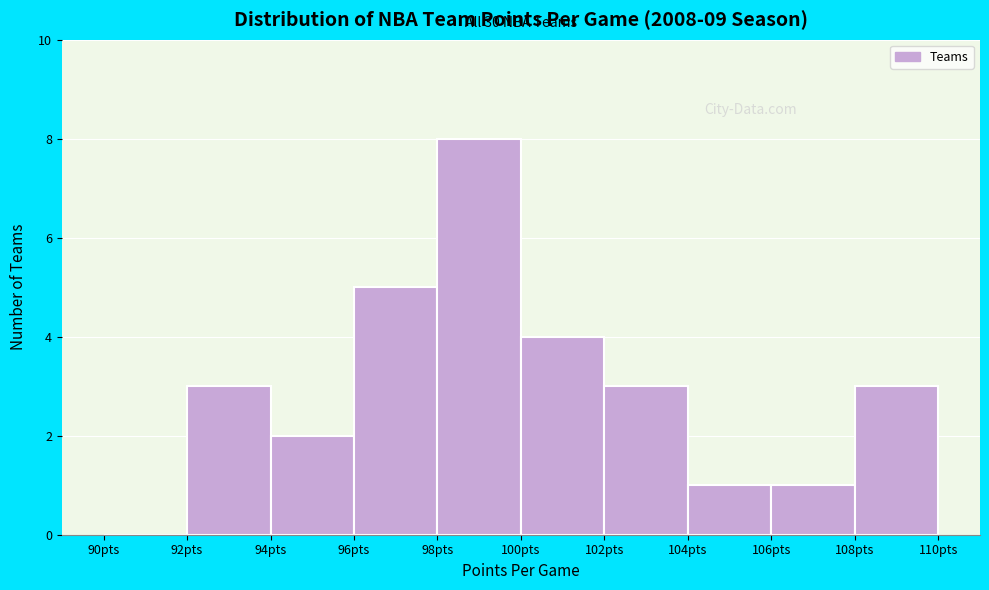

Which range on the x-axis has the tallest bar?

98 to 100